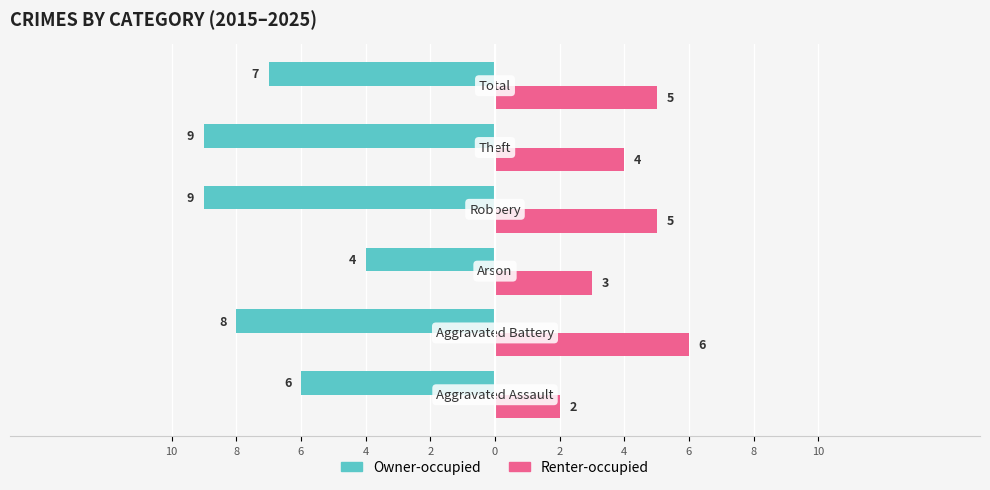

What are all the series names shown in the legend?

Owner-occupied, Renter-occupied